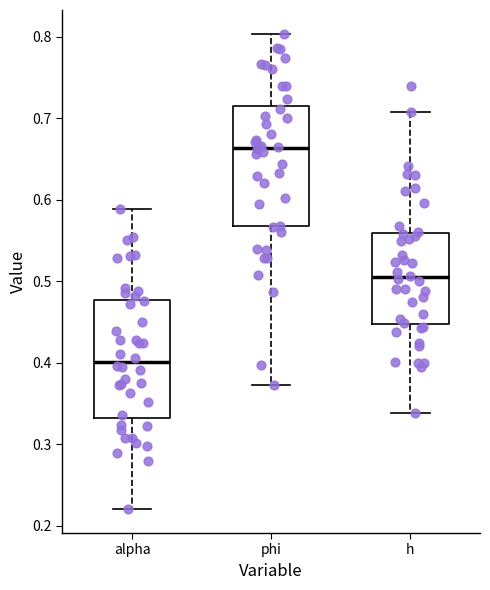

Where does the upper whisker of the box for alpha end on the y-axis? The values are not printed on the chart, so give them approximately, as read against the axis.

0.59